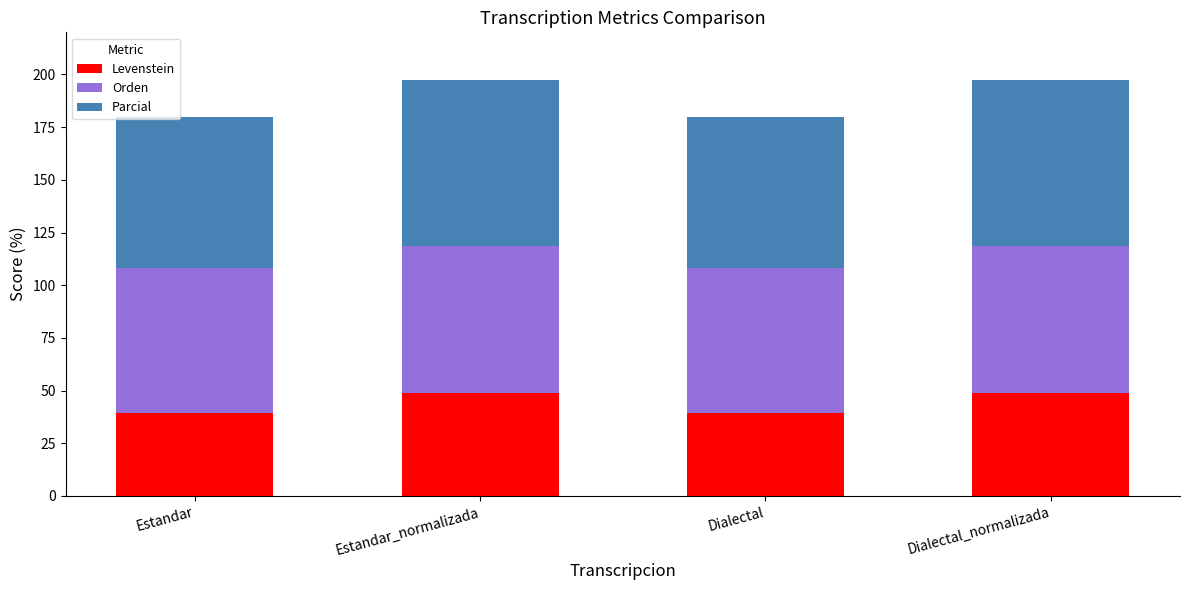

How many bars are there in total?

4